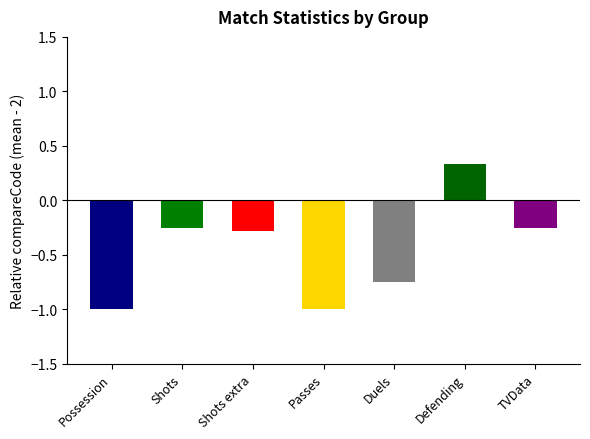

What is the label of the 2nd bar from the right?

Defending